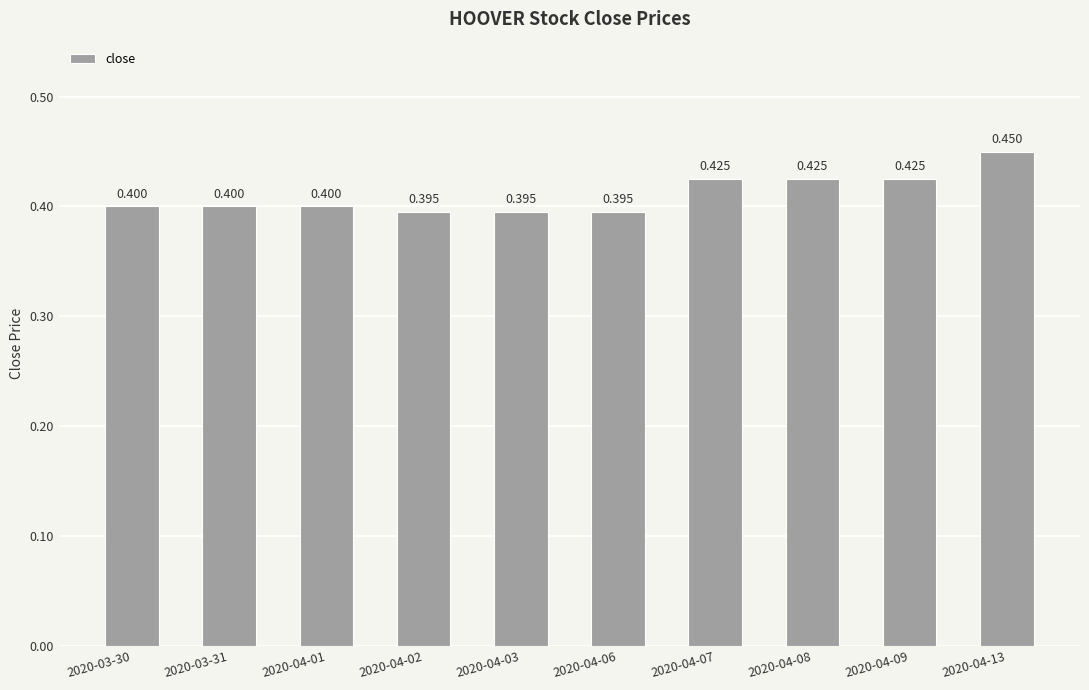

Count the number of data series in this chart.

1